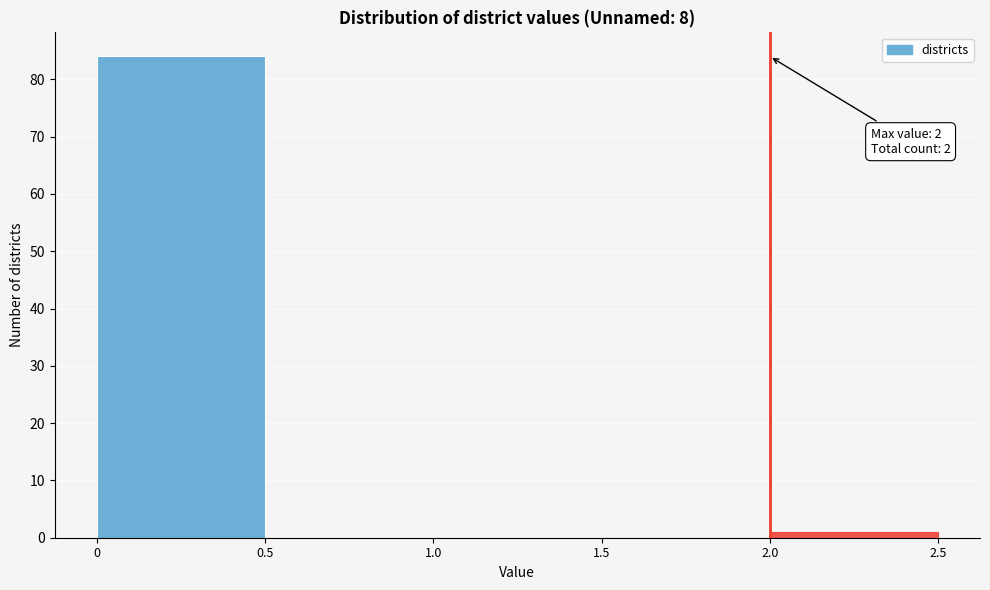

Over which range of the x-axis is the bar tallest?

0 to 0.5